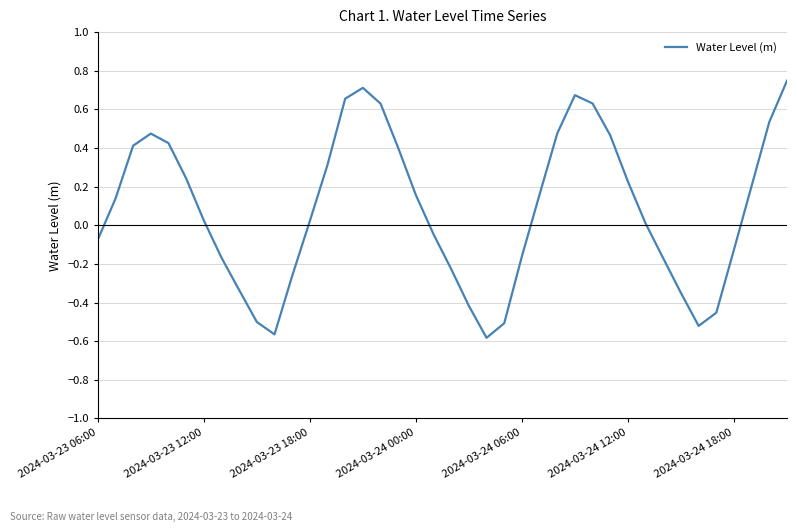

What is the difference between the maximum and minimum values?

1.3